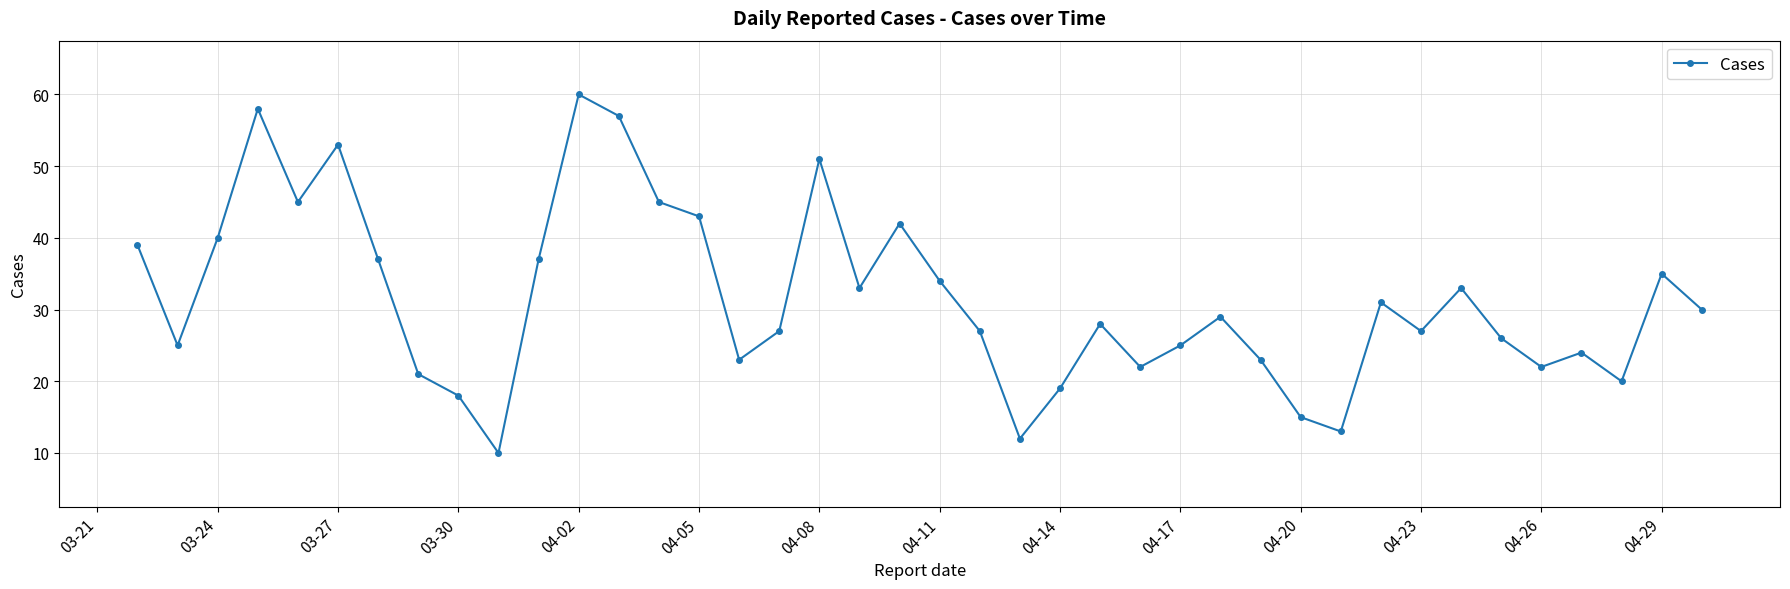

What is the average value?

31